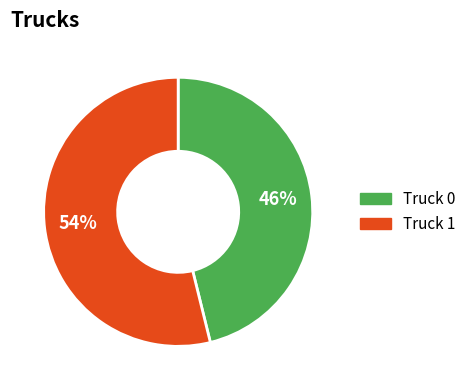

Count the number of slices in the pie.

2